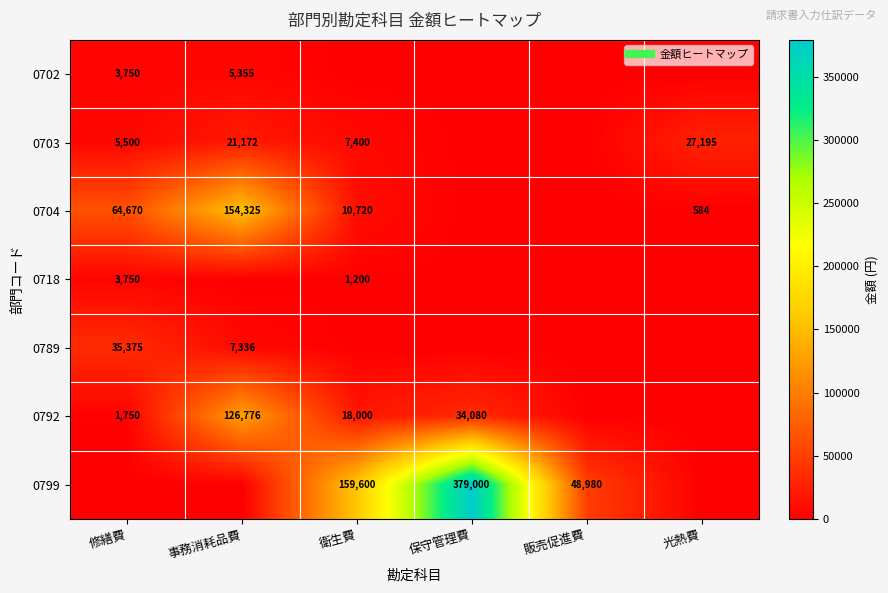

What is the spread (max minus min) of values at 保守管理費?

379000